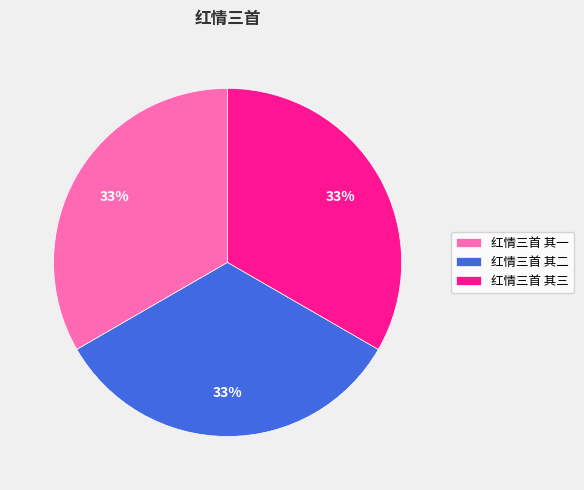

To the nearest percent, what portion does 红情三首 其三 represent?

33%